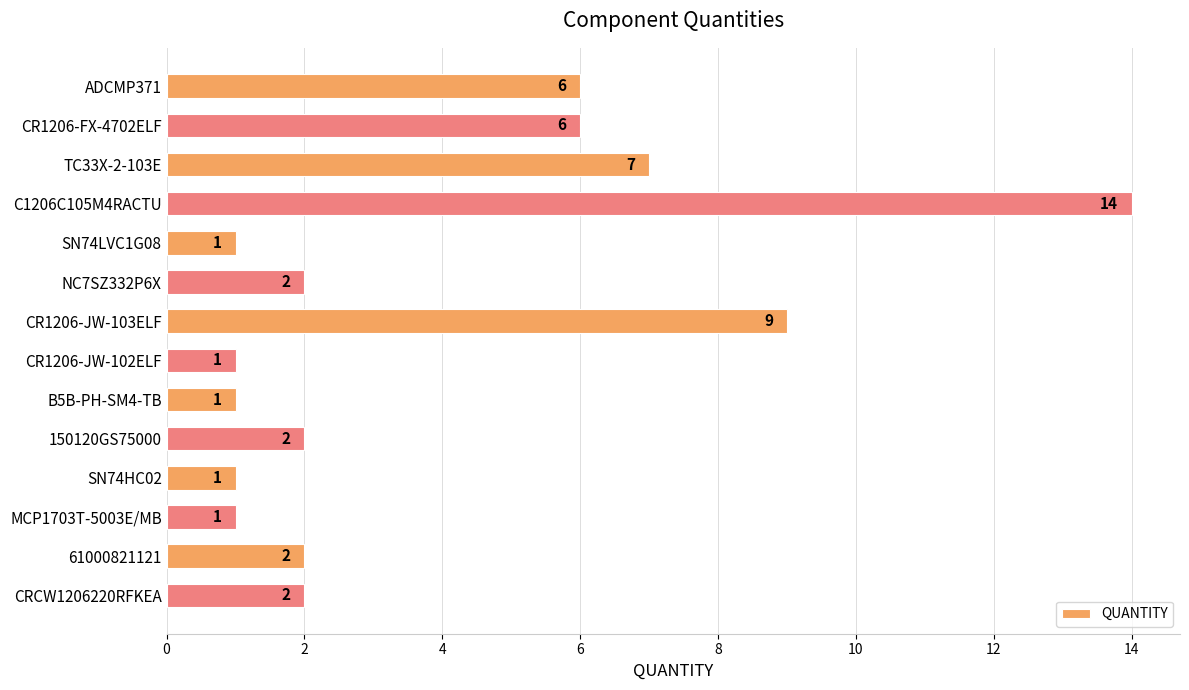

Where is the data nearest to the value 7?

TC33X-2-103E